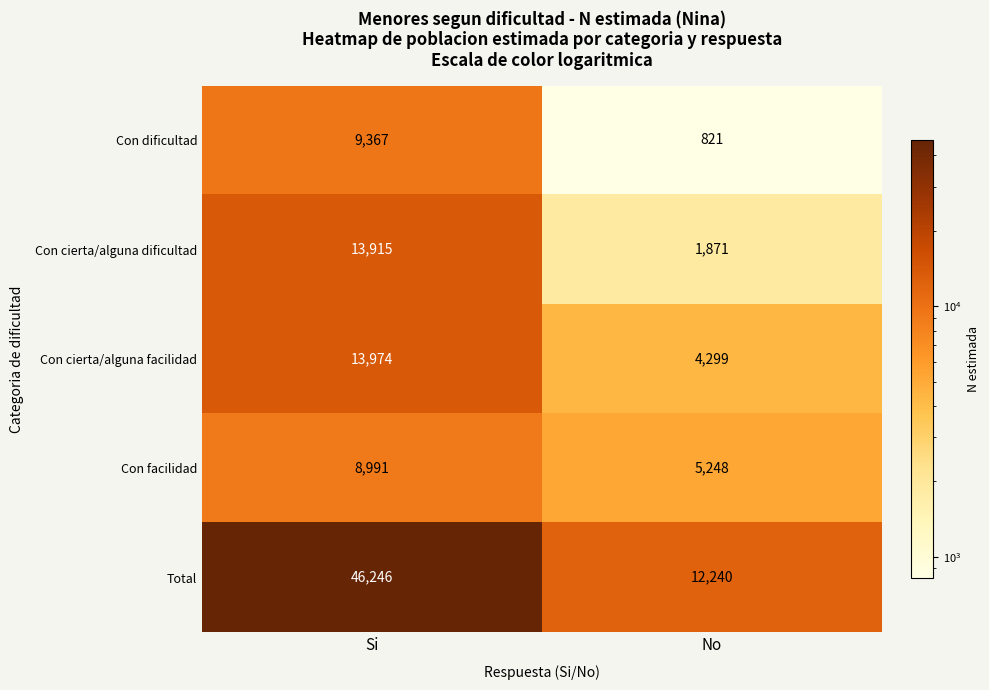

Reading left to right, extract all data points from this chart.

Con dificultad: Si=9367	No=821
Con cierta/alguna dificultad: Si=13915	No=1871
Con cierta/alguna facilidad: Si=13974	No=4299
Con facilidad: Si=8991	No=5248
Total: Si=46246	No=12240